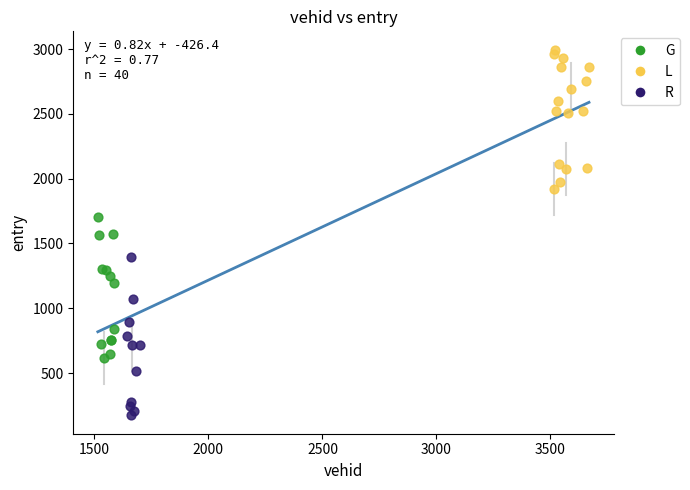

Which series has the largest Y range (max minus min)?

R